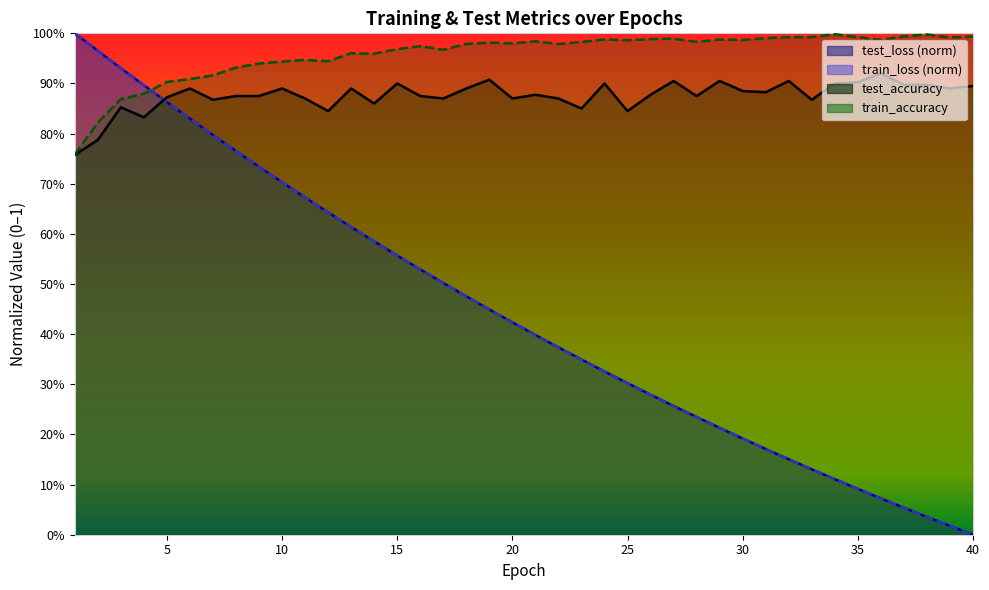

Reading right to left, what are all the values shown in this chart?

test_loss: 40=0.0	39=0.0	38=0.0	37=0.1	36=0.1	35=0.1	34=0.1	33=0.1	32=0.2	31=0.2	30=0.2	29=0.2	28=0.2	27=0.3	26=0.3	25=0.3	24=0.3	23=0.3	22=0.4	21=0.4	20=0.4	19=0.4	18=0.5	17=0.5	16=0.5	15=0.6	14=0.6	13=0.6	12=0.6	11=0.7	10=0.7	9=0.7	8=0.8	7=0.8	6=0.8	5=0.9	4=0.9	3=0.9	2=1.0	1=1.0
train_loss: 40=0.0	39=0.0	38=0.0	37=0.1	36=0.1	35=0.1	34=0.1	33=0.1	32=0.2	31=0.2	30=0.2	29=0.2	28=0.2	27=0.3	26=0.3	25=0.3	24=0.3	23=0.3	22=0.4	21=0.4	20=0.4	19=0.4	18=0.5	17=0.5	16=0.5	15=0.6	14=0.6	13=0.6	12=0.6	11=0.7	10=0.7	9=0.7	8=0.8	7=0.8	6=0.8	5=0.9	4=0.9	3=0.9	2=1.0	1=1.0
test_accuracy: 40=0.9	39=0.9	38=0.9	37=0.9	36=0.9	35=0.9	34=0.9	33=0.9	32=0.9	31=0.9	30=0.9	29=0.9	28=0.9	27=0.9	26=0.9	25=0.8	24=0.9	23=0.9	22=0.9	21=0.9	20=0.9	19=0.9	18=0.9	17=0.9	16=0.9	15=0.9	14=0.9	13=0.9	12=0.8	11=0.9	10=0.9	9=0.9	8=0.9	7=0.9	6=0.9	5=0.9	4=0.8	3=0.9	2=0.8	1=0.8
train_accuracy: 40=1.0	39=1.0	38=1.0	37=1.0	36=1.0	35=1.0	34=1.0	33=1.0	32=1.0	31=1.0	30=1.0	29=1.0	28=1.0	27=1.0	26=1.0	25=1.0	24=1.0	23=1.0	22=1.0	21=1.0	20=1.0	19=1.0	18=1.0	17=1.0	16=1.0	15=1.0	14=1.0	13=1.0	12=0.9	11=0.9	10=0.9	9=0.9	8=0.9	7=0.9	6=0.9	5=0.9	4=0.9	3=0.9	2=0.8	1=0.8